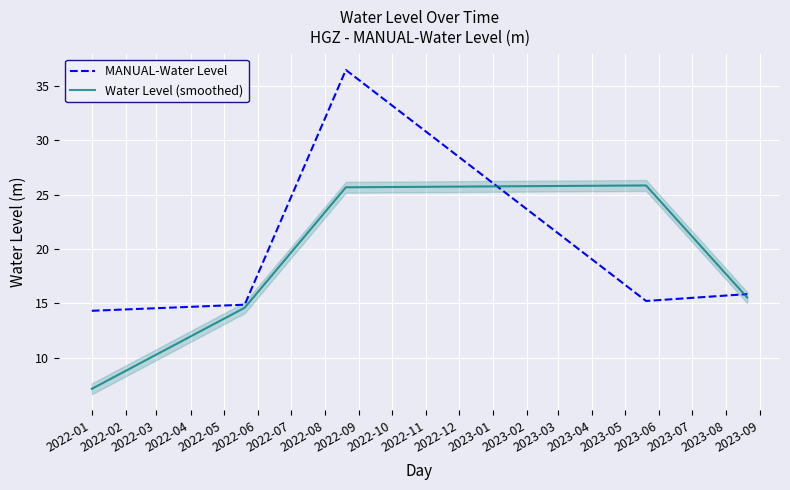

What is the highest value of the MANUAL-Water Level series?

36.4